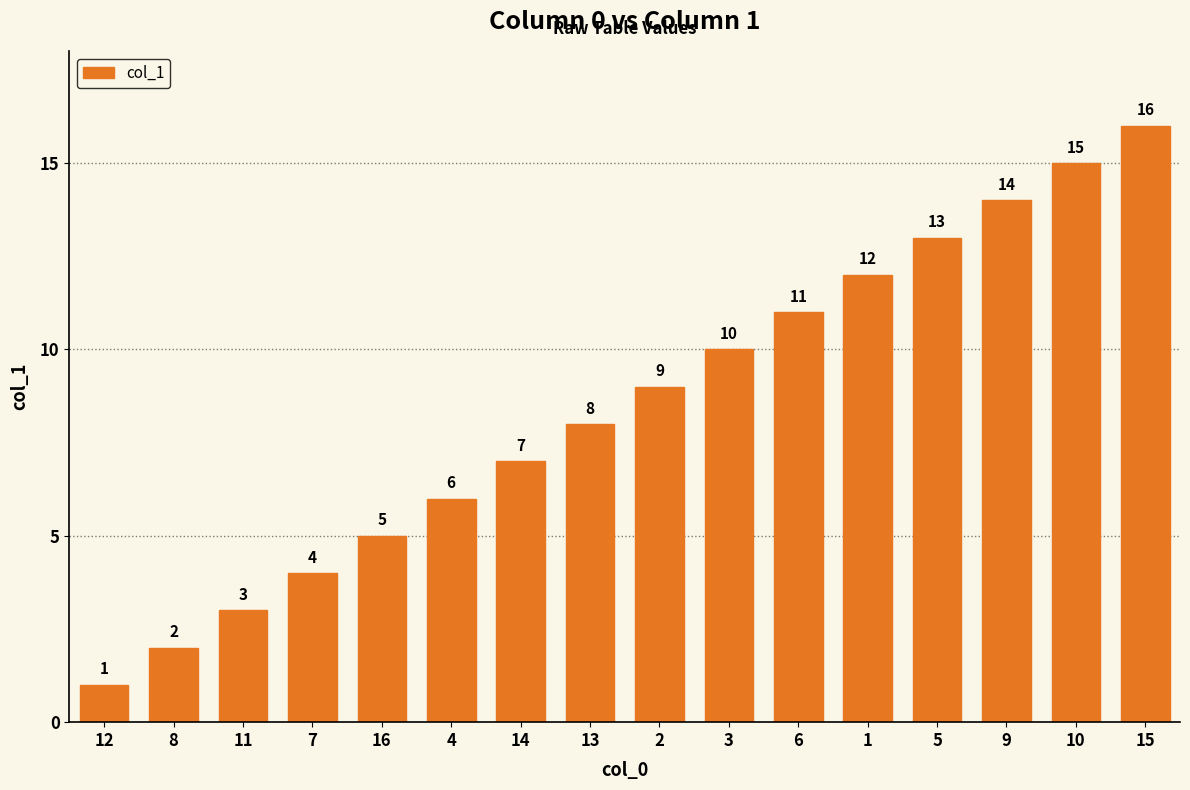

At which category does the chart reach its minimum across all series?

12